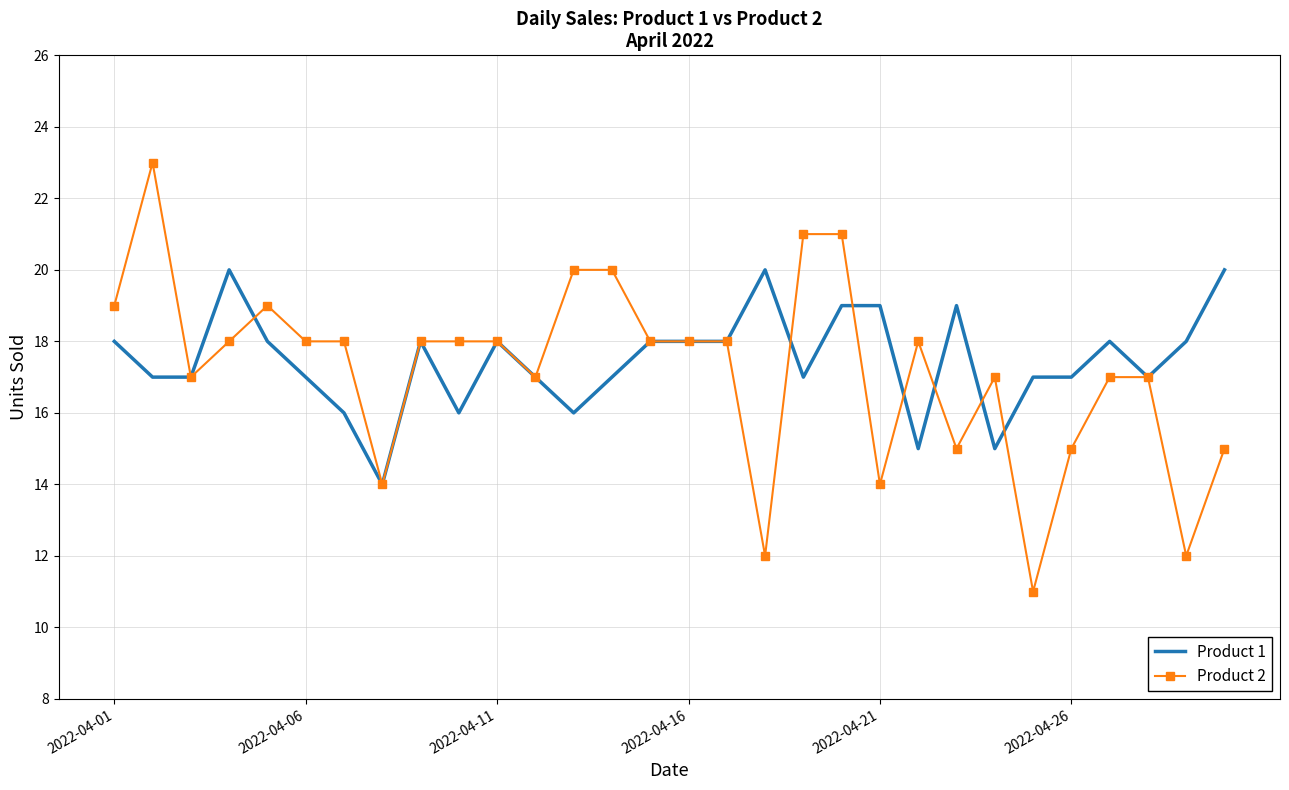

Rank the series by their maximum value, from highest to lowest.

Product 2, Product 1